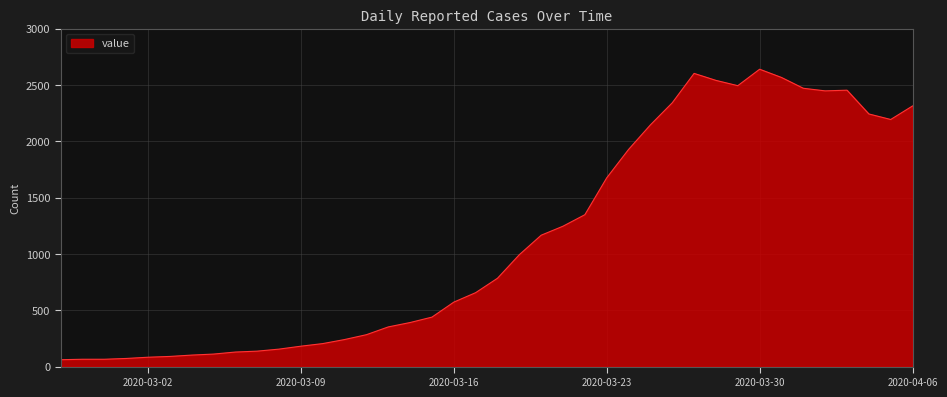

What is the difference between the maximum and minimum values?

2578